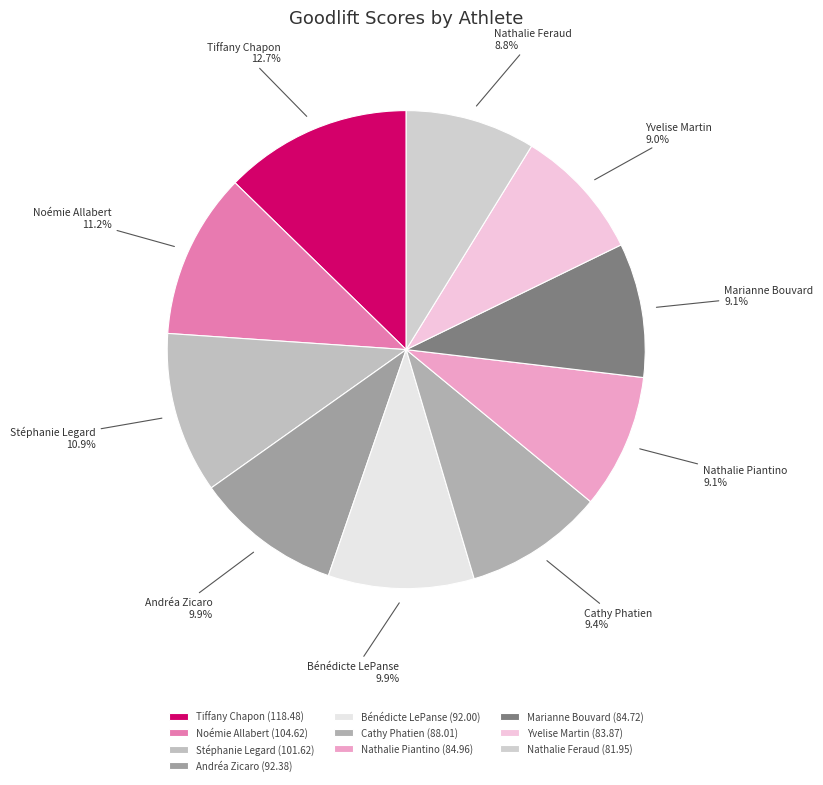

What is the ratio of the value at Andréa Zicaro to the value at Nathalie Feraud?

1.1